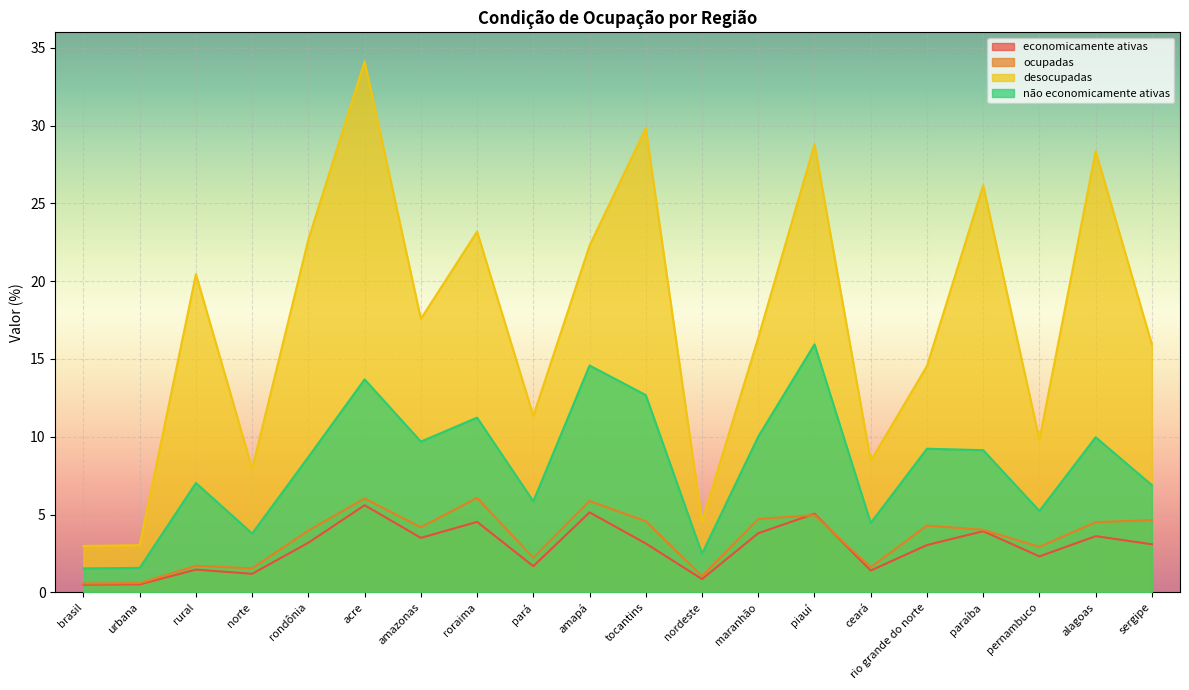

After their last crossing, which series has the higher values: ocupadas or economicamente ativas?

ocupadas